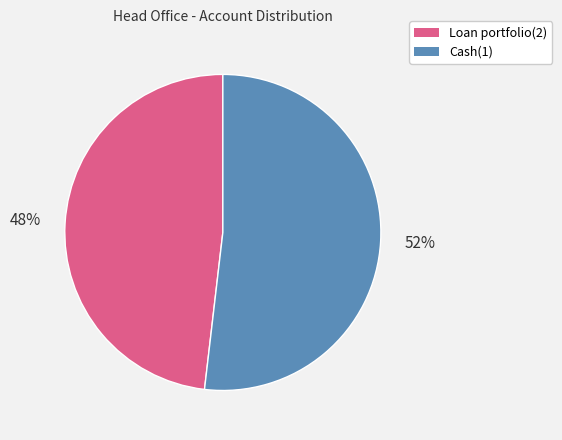

To the nearest percent, what portion does Cash(1) represent?

52%